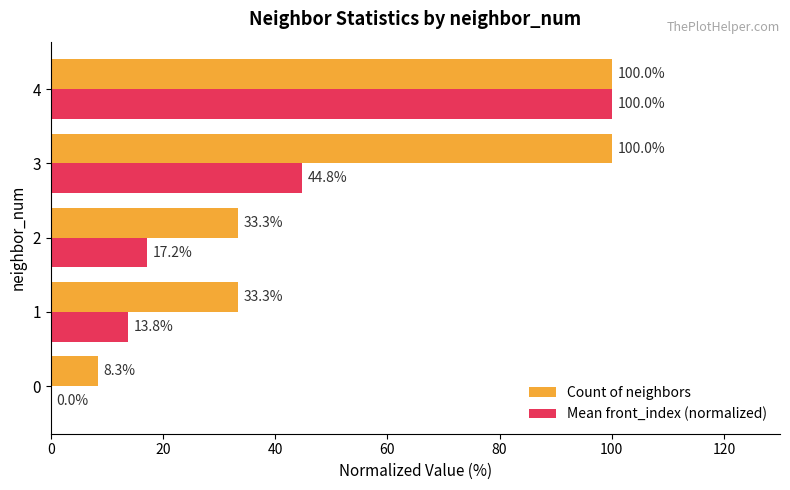

Which series has the largest total across all categories?

Count of neighbors